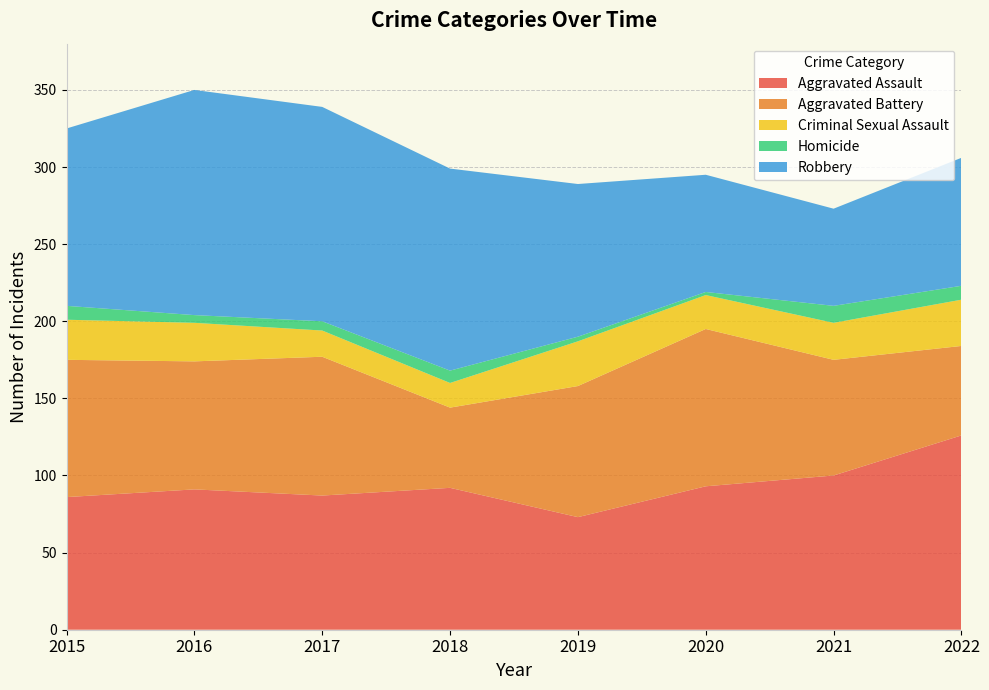

Reading right to left, extract all data points from this chart.

Aggravated Assault: 126	100	93	73	92	87	91	86
Aggravated Battery: 58	75	102	85	52	90	83	89
Criminal Sexual Assault: 30	24	22	29	16	17	25	26
Homicide: 9	11	2	3	8	6	5	9
Robbery: 83	63	76	99	131	139	146	115